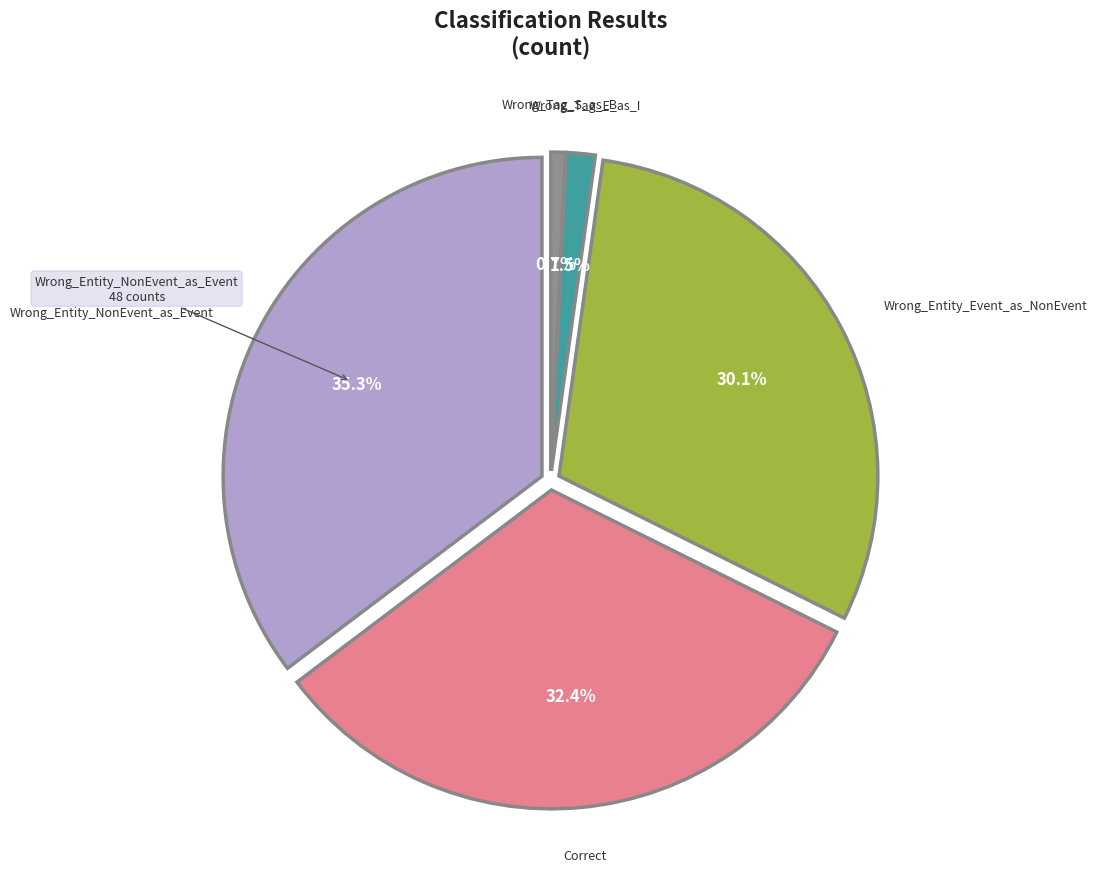

Combined, do Wrong_Tag_S_as_B and Correct account for over 50%?

No